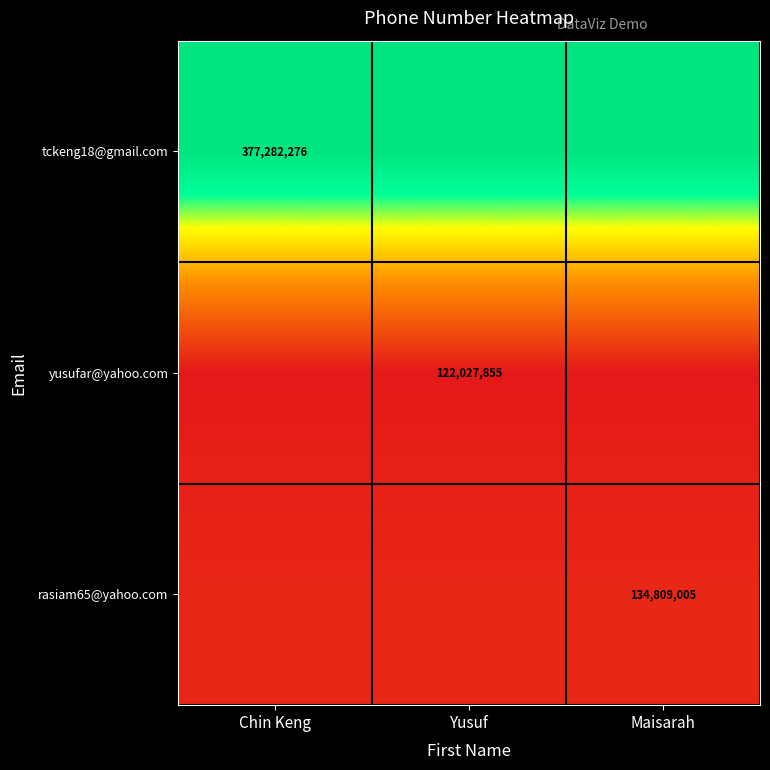

Is it true that yusufar@yahoo.com equals 122027855 at Yusuf?

True